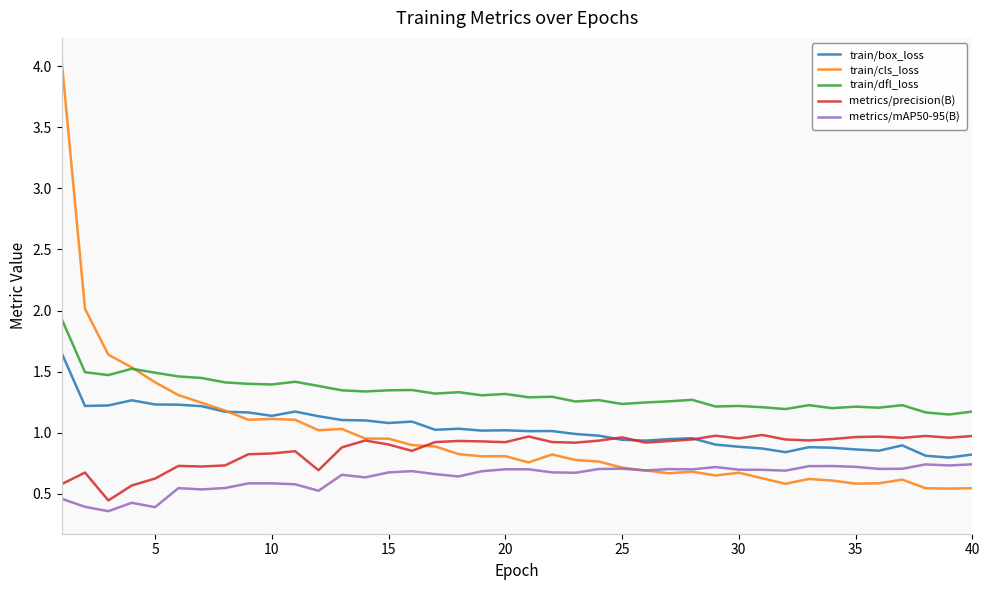

True or false: metrics/precision(B) and metrics/mAP50-95(B) intersect in this chart.

False